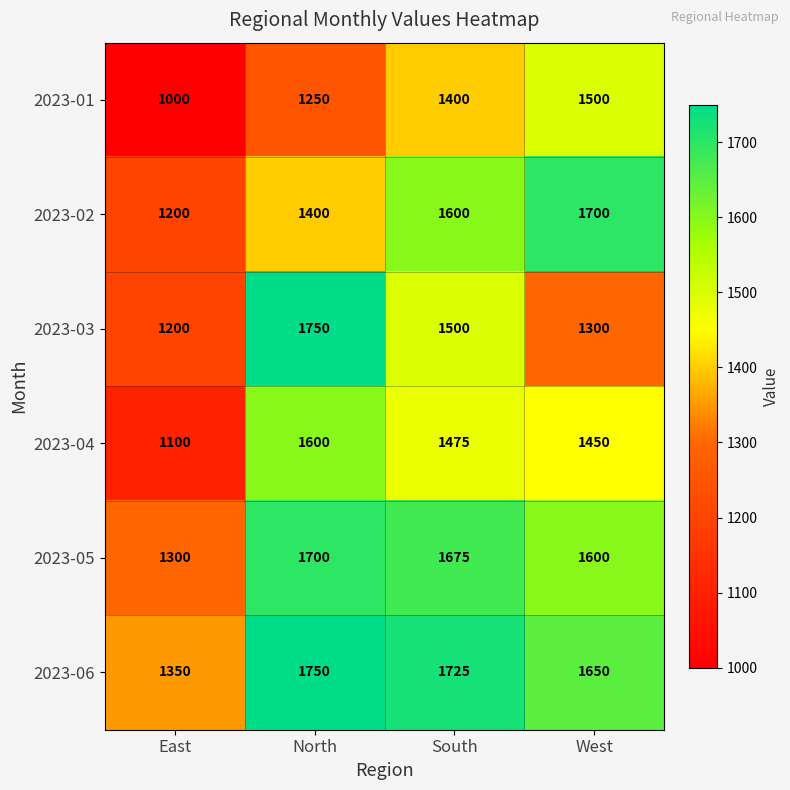

At how many categories does at least one series exceed 1734?

1